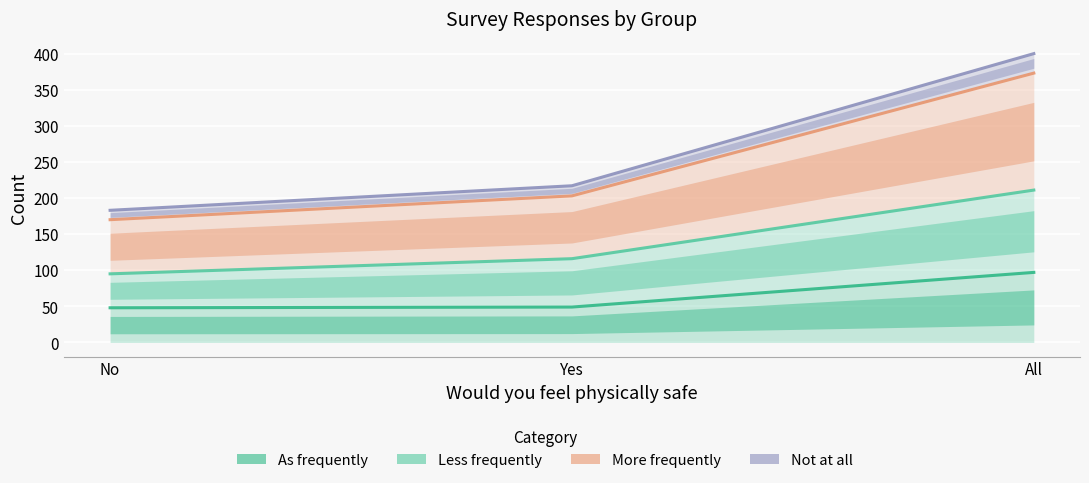

Reading left to right, transcribe all the data shown in this chart.

As frequently: 48	49	97
Less frequently: 95	116	211
More frequently: 170	203	373
Not at all: 183	217	400